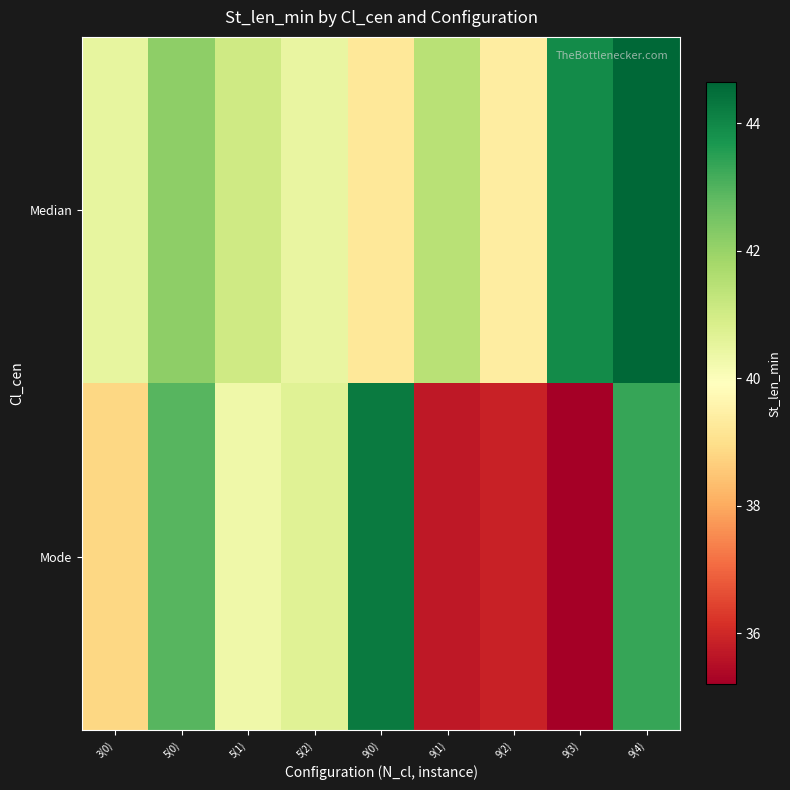

Reading right to left, list all the values displayed in this chart.

Median: 9(4)=44.6	9(3)=43.9	9(2)=39.4	9(1)=41.5	9(0)=39.2	5(2)=40.4	5(1)=41.0	5(0)=42.2	3(0)=40.5
Mode: 9(4)=43.3	9(3)=35.2	9(2)=35.9	9(1)=35.7	9(0)=44.3	5(2)=40.7	5(1)=40.3	5(0)=42.9	3(0)=38.8